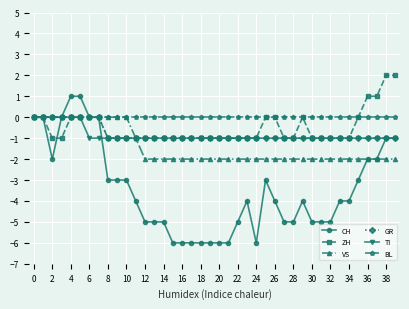

What is the smallest value displayed?

-6